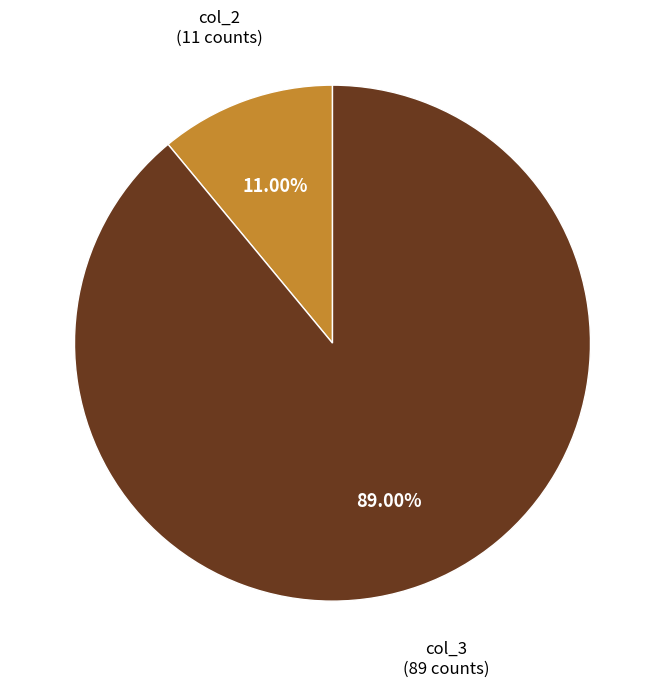

Between col_3 (89 counts) and col_2 (11 counts), which is larger?

col_3 (89 counts)